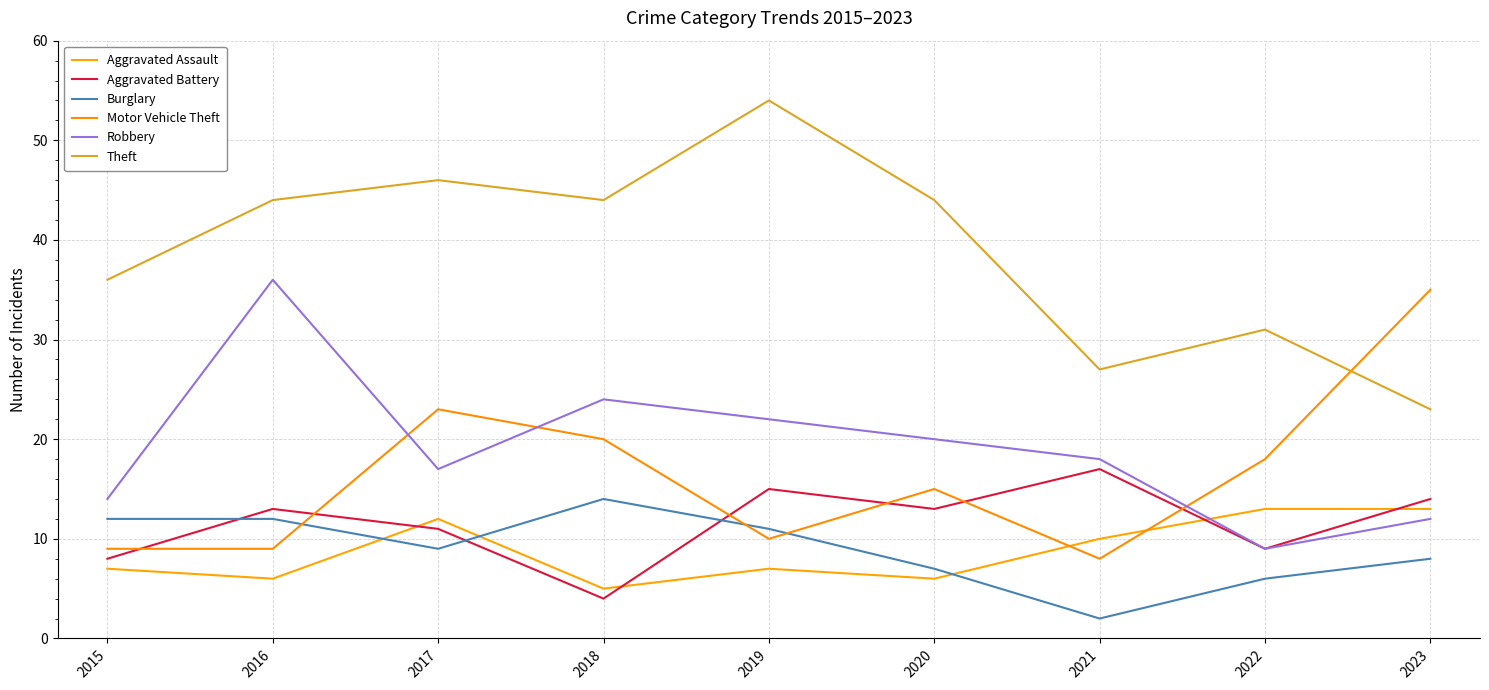

How many lines are shown in the chart?

6